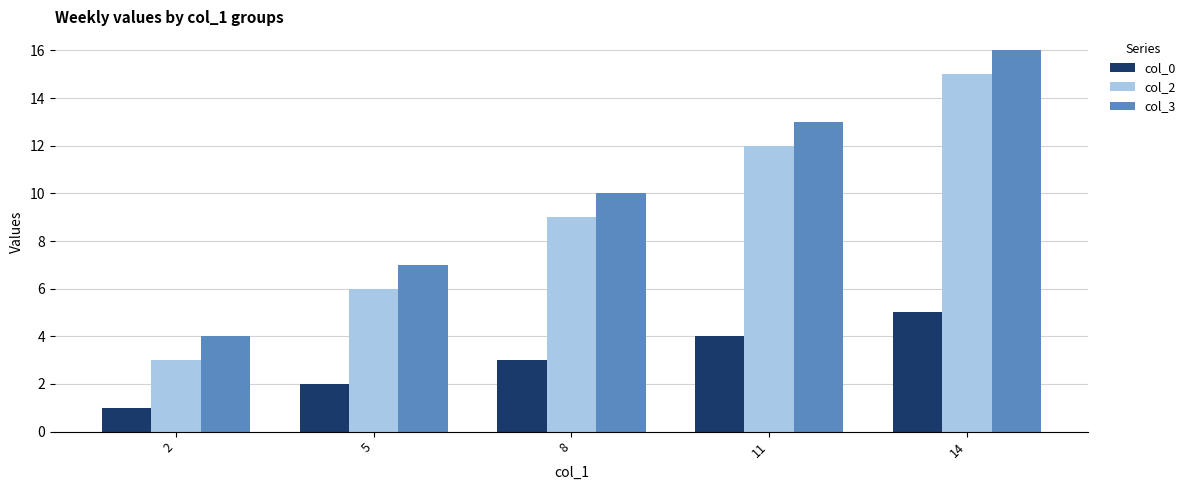

What is the minimum value shown in the chart?

1